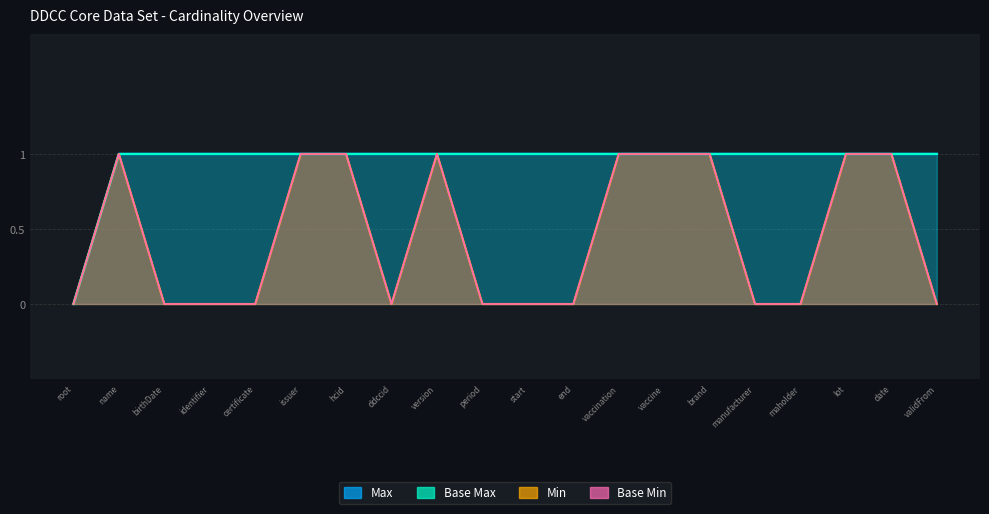

True or false: Min and Base Min cross at least once.

False